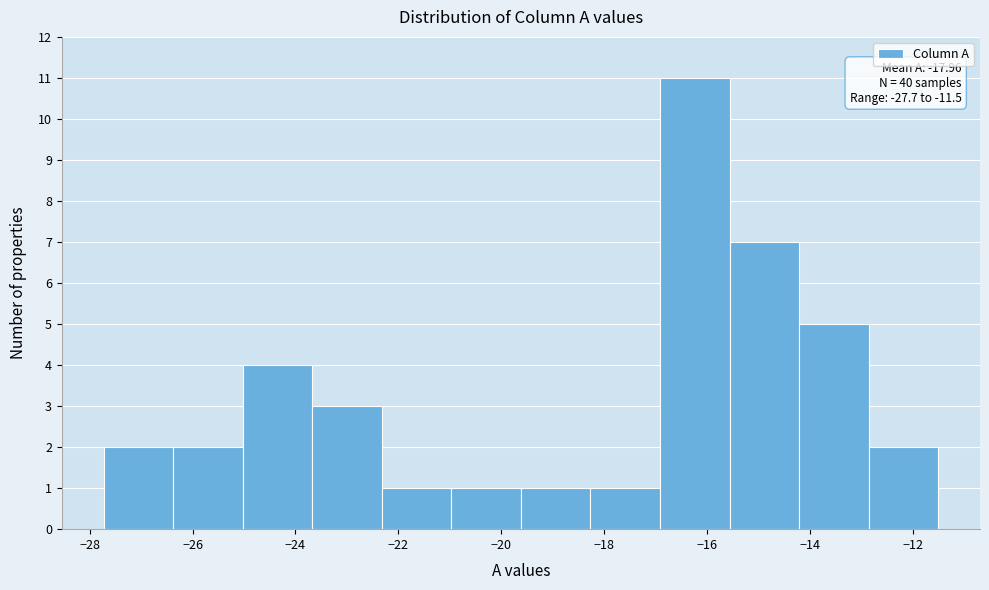

Which range on the x-axis has the tallest bar?

-17.0 to -15.6